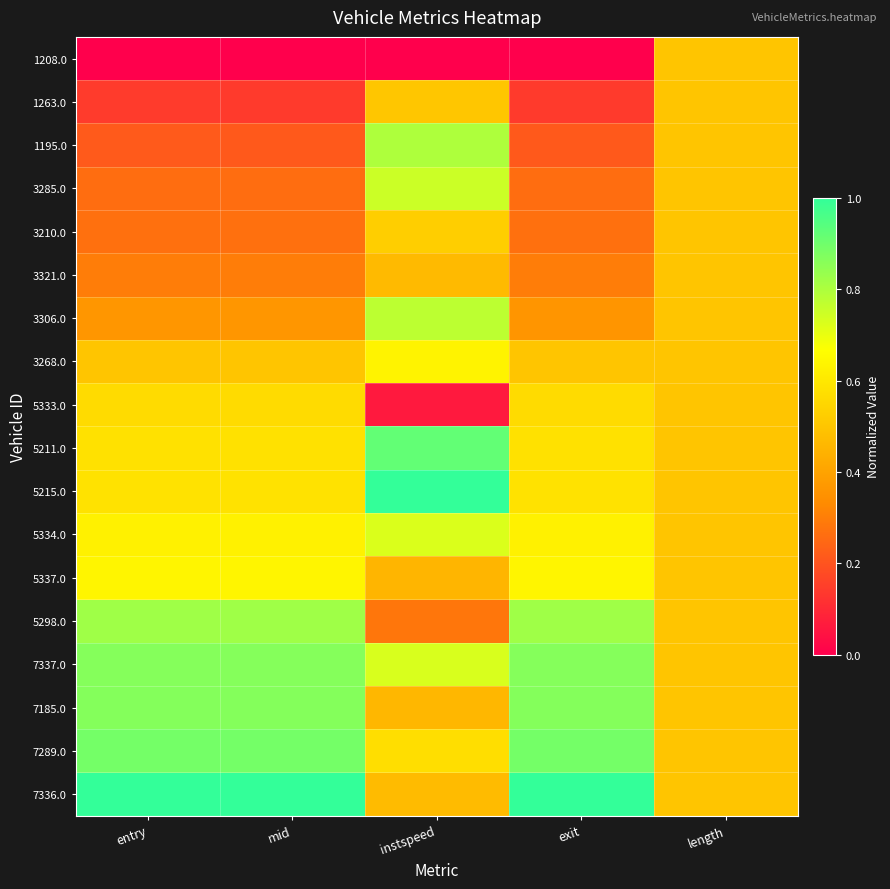

Reading right to left, extract all data points from this chart.

1208.0: length=0.5	exit=0.0	instspeed=0.0	mid=0.0	entry=0.0
1263.0: length=0.5	exit=0.1	instspeed=0.5	mid=0.1	entry=0.1
1195.0: length=0.5	exit=0.2	instspeed=0.8	mid=0.2	entry=0.2
3285.0: length=0.5	exit=0.3	instspeed=0.8	mid=0.3	entry=0.3
3210.0: length=0.5	exit=0.3	instspeed=0.5	mid=0.3	entry=0.3
3321.0: length=0.5	exit=0.3	instspeed=0.5	mid=0.3	entry=0.3
3306.0: length=0.5	exit=0.4	instspeed=0.8	mid=0.4	entry=0.4
3268.0: length=0.5	exit=0.5	instspeed=0.6	mid=0.5	entry=0.5
5333.0: length=0.5	exit=0.6	instspeed=0.1	mid=0.6	entry=0.6
5211.0: length=0.5	exit=0.6	instspeed=0.9	mid=0.6	entry=0.6
5215.0: length=0.5	exit=0.6	instspeed=1.0	mid=0.6	entry=0.6
5334.0: length=0.5	exit=0.6	instspeed=0.7	mid=0.6	entry=0.6
5337.0: length=0.5	exit=0.6	instspeed=0.5	mid=0.6	entry=0.6
5298.0: length=0.5	exit=0.8	instspeed=0.3	mid=0.8	entry=0.8
7337.0: length=0.5	exit=0.9	instspeed=0.7	mid=0.9	entry=0.9
7185.0: length=0.5	exit=0.9	instspeed=0.5	mid=0.9	entry=0.9
7289.0: length=0.5	exit=0.9	instspeed=0.6	mid=0.9	entry=0.9
7336.0: length=0.5	exit=1.0	instspeed=0.5	mid=1.0	entry=1.0